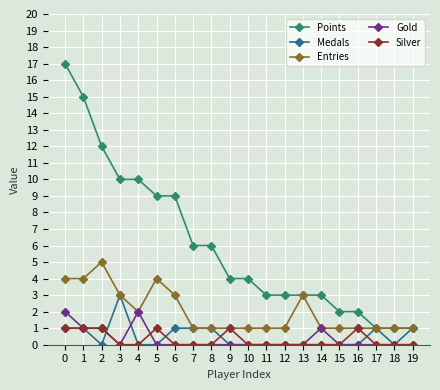

Between 0 and 16, which series saw the biggest shift?

Points